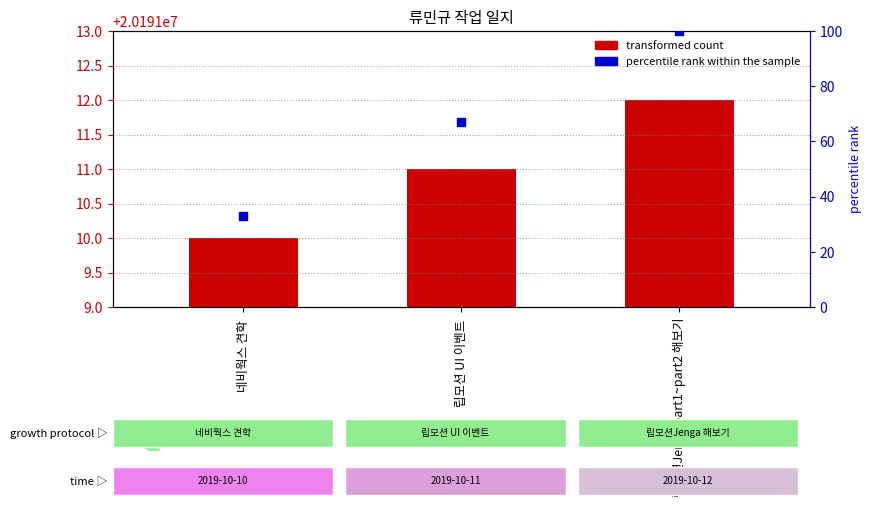

Is the value of transformed count at 립모션Jenga part1~part2 해보기 greater than the value of percentile rank within the sample at 립모션 UI 이벤트 ?

Yes